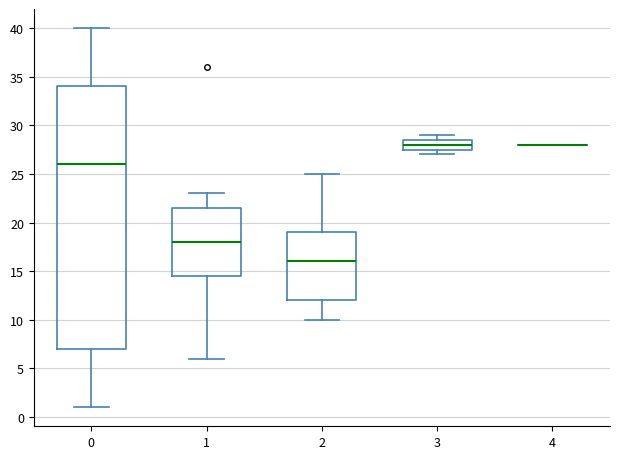

Which box is the tallest, from its lower edge to its upper edge?

0